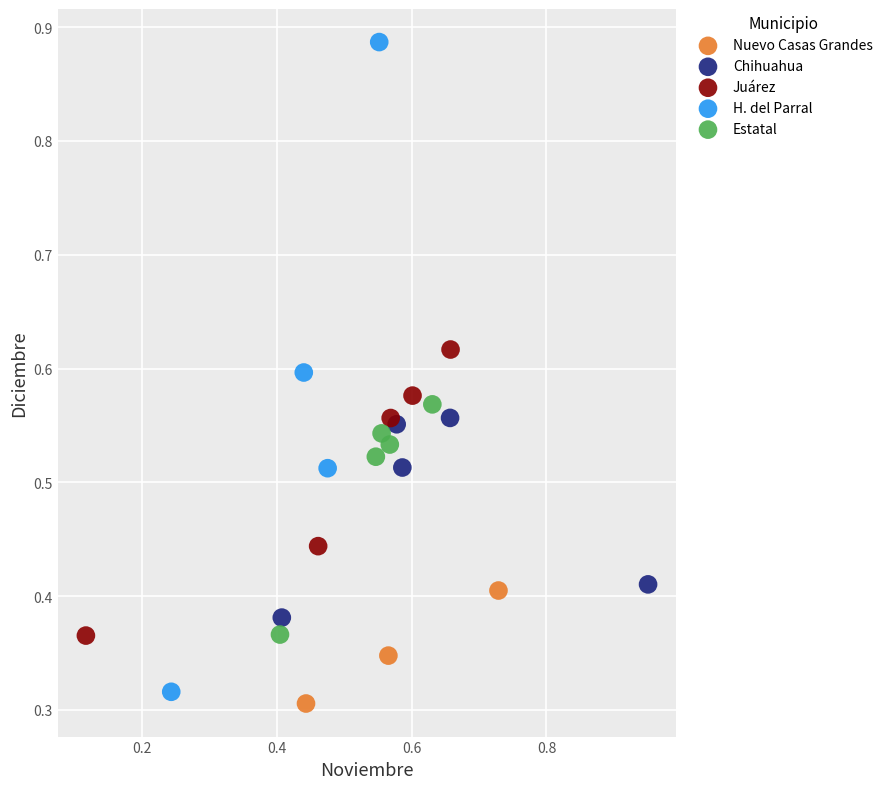

Which series reaches the maximum Y coordinate?

H. del Parral